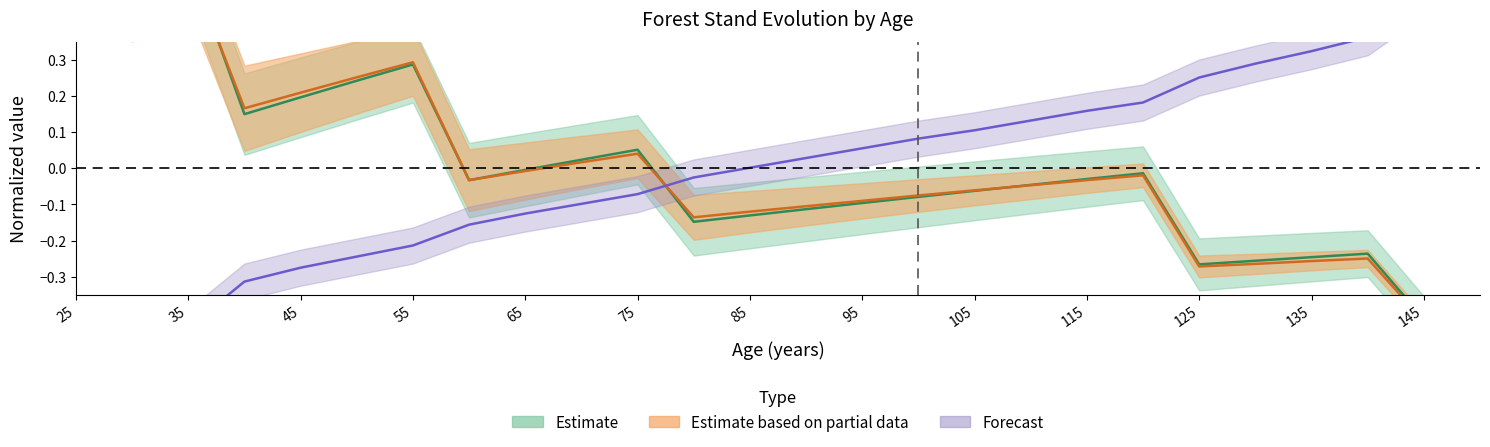

At which label does Ho first exceed 0?

85